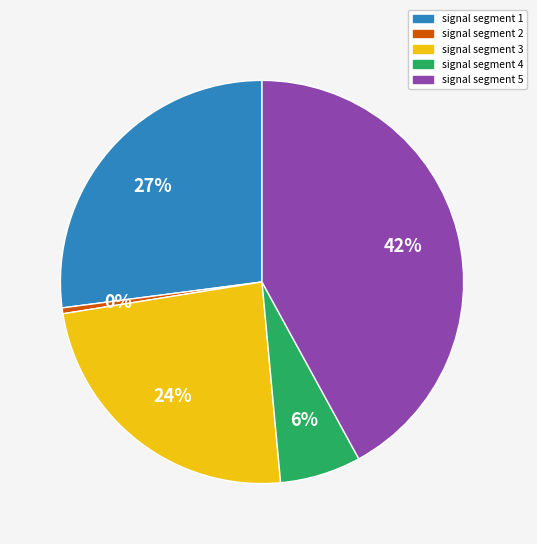

To the nearest percent, what percentage of the pie is signal segment 1?

27%